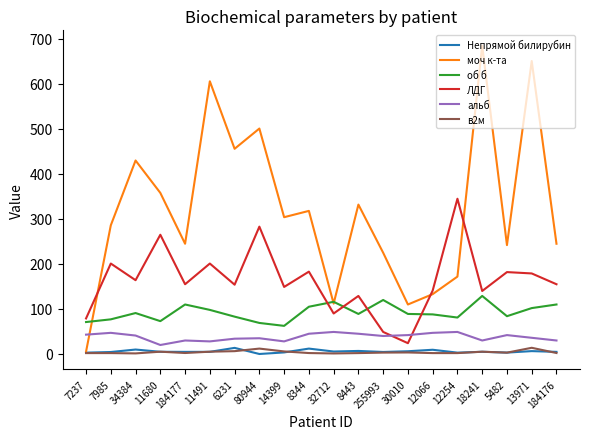

True or false: ЛДГ has a value of 75.6 at 7985.

False